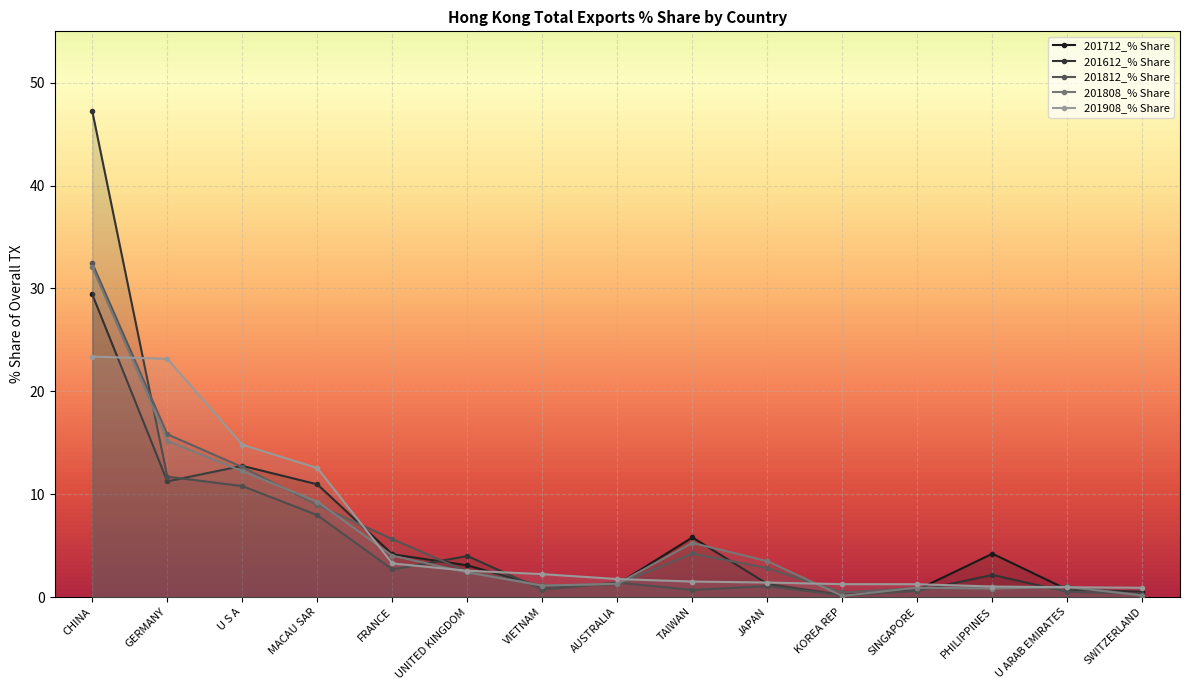

Reading left to right, extract all data points from this chart.

201712_% Share: 29.4	11.2	12.8	11.0	4.2	3.1	1.0	1.2	5.8	1.3	0.2	0.7	4.2	0.7	0.5
201612_% Share: 47.2	11.7	10.8	8.0	2.7	4.0	0.7	1.4	0.7	1.1	0.2	0.6	2.1	0.5	0.3
201812_% Share: 32.4	15.8	12.6	8.9	5.6	2.5	1.1	1.3	4.2	2.8	0.4	0.9	0.9	1.0	0.2
201808_% Share: 32.1	15.2	12.2	9.3	4.0	2.4	1.1	1.3	5.3	3.5	0.1	0.9	0.8	1.0	0.1
201908_% Share: 23.4	23.2	14.8	12.5	3.3	2.6	2.2	1.7	1.5	1.4	1.2	1.2	1.0	0.9	0.9